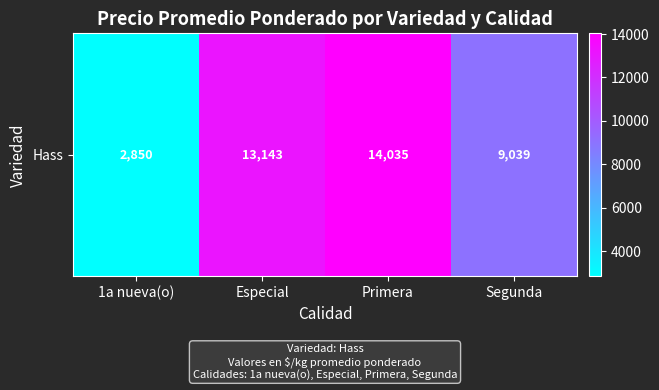

True or false: the data shows 13142.9 at Especial.

True